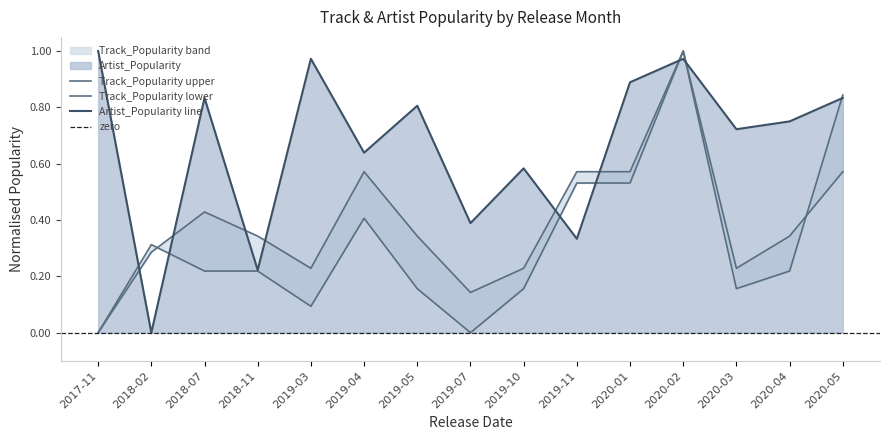

How many interior local peaks does the Track_Popularity_lower series have?

3